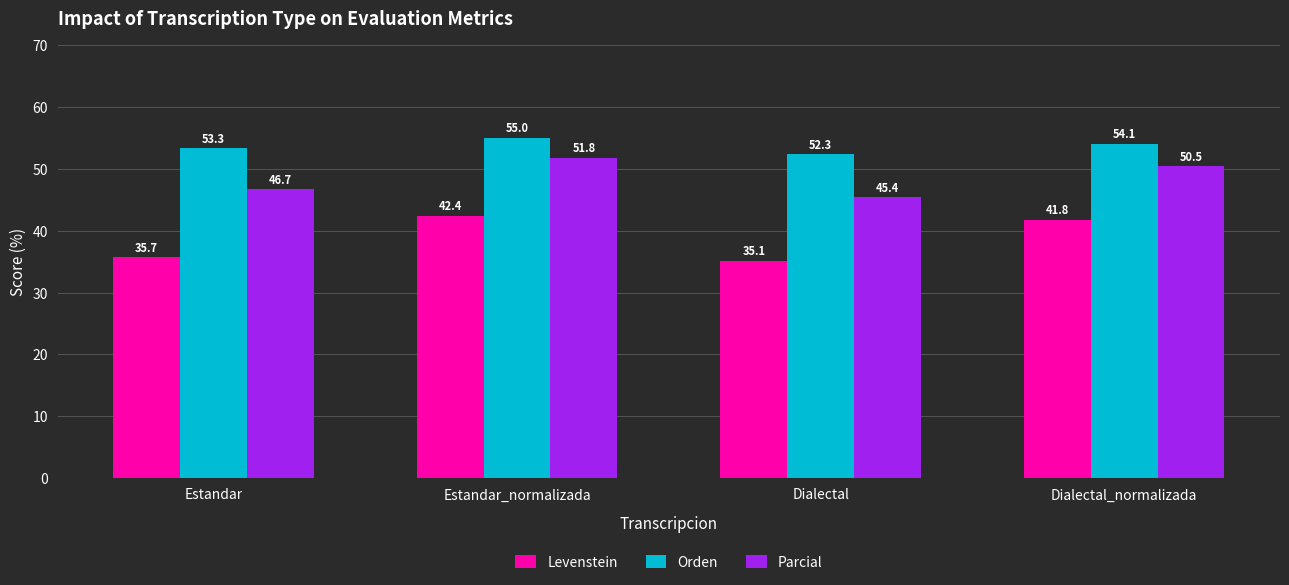

Which series has the largest total across all categories?

Orden